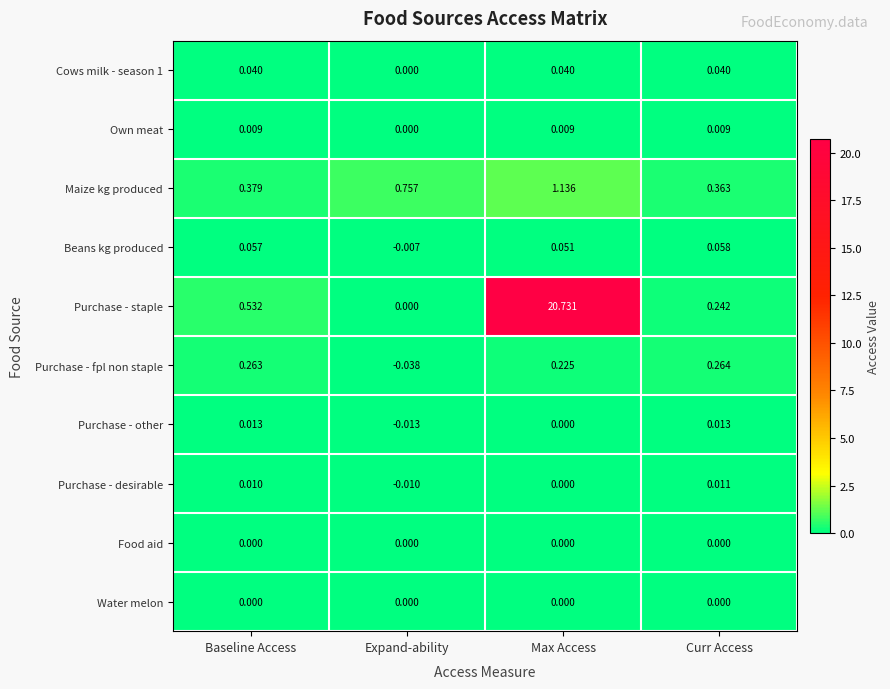

At which category does the chart reach its minimum across all series?

Expand-ability